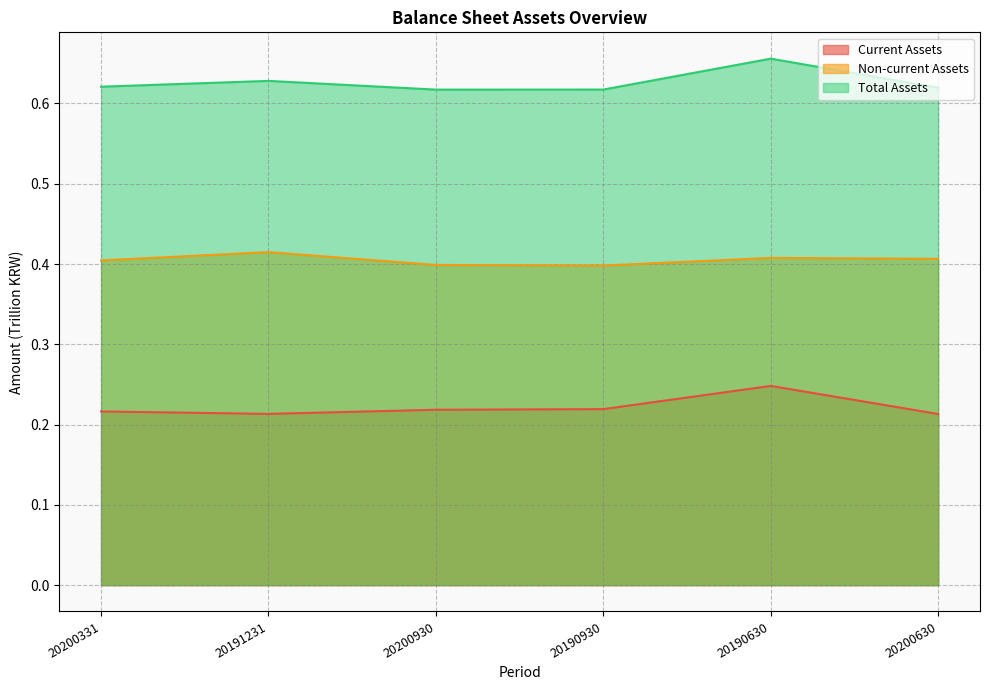

List the labels in order of Non-current Assets value, largest first.

20191231, 20190630, 20200630, 20200331, 20200930, 20190930